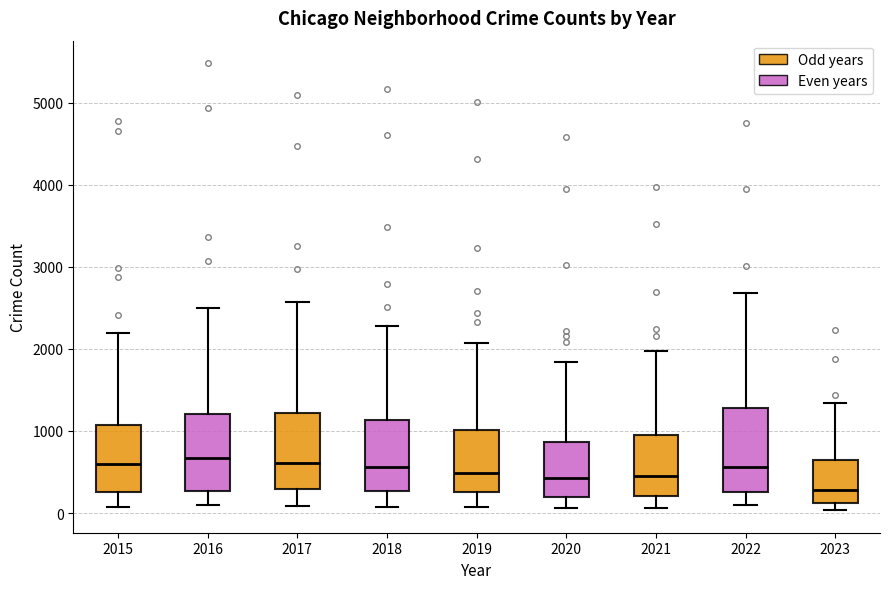

Where is the lower edge of the box at x = 2019 on the y-axis? The values are not printed on the chart, so give them approximately, as read against the axis.

300